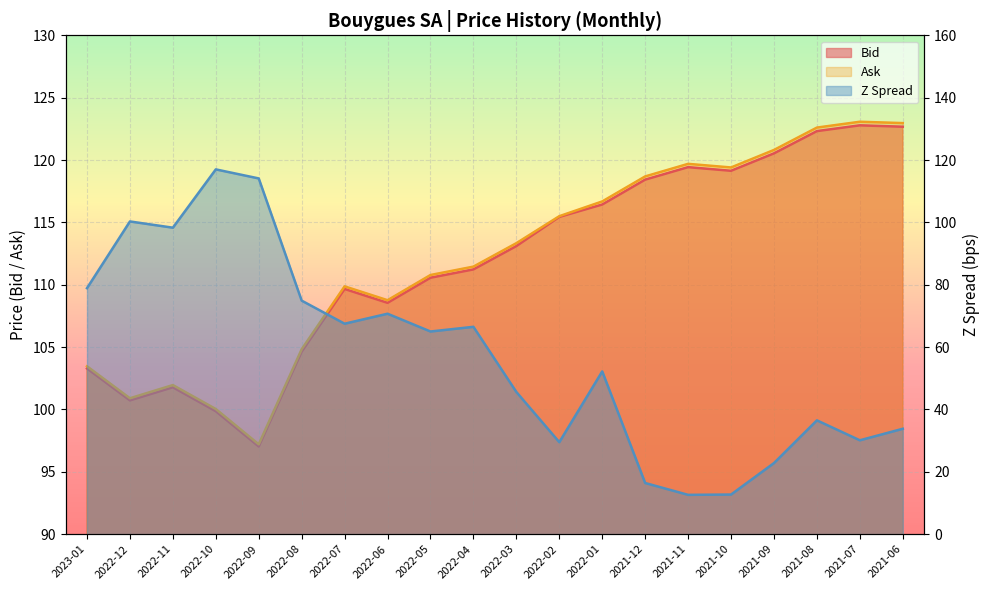

What is the average value of the Ask series?

112.1